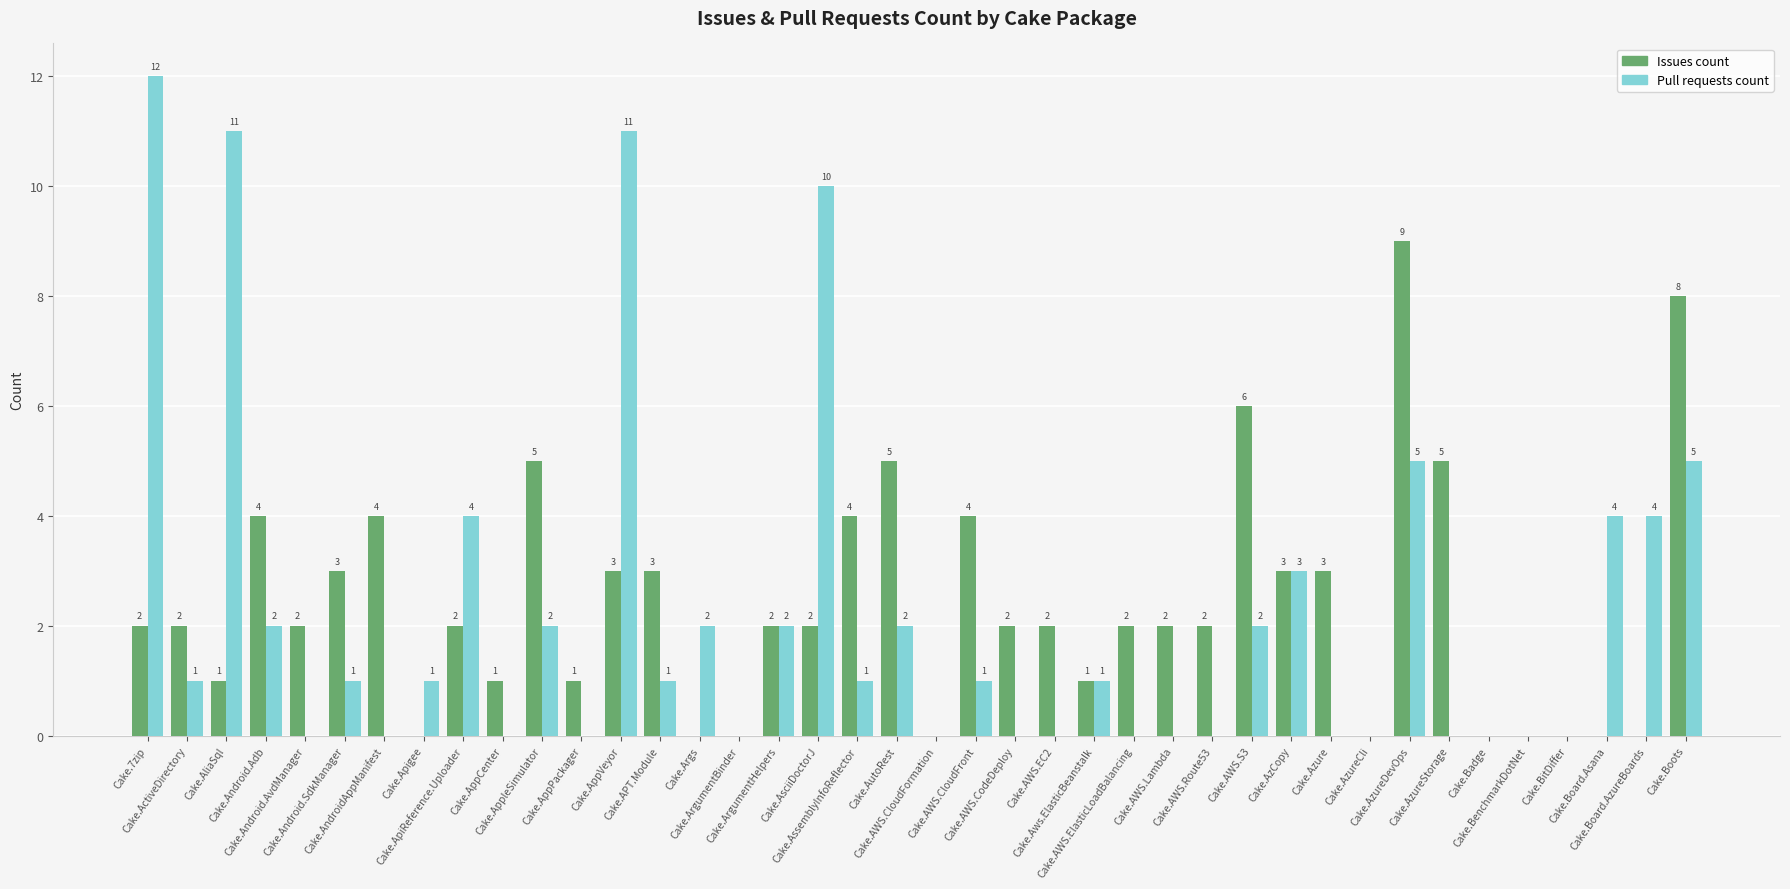

The value of Pull requests count at Cake.Apigee is 1. True or false?

True